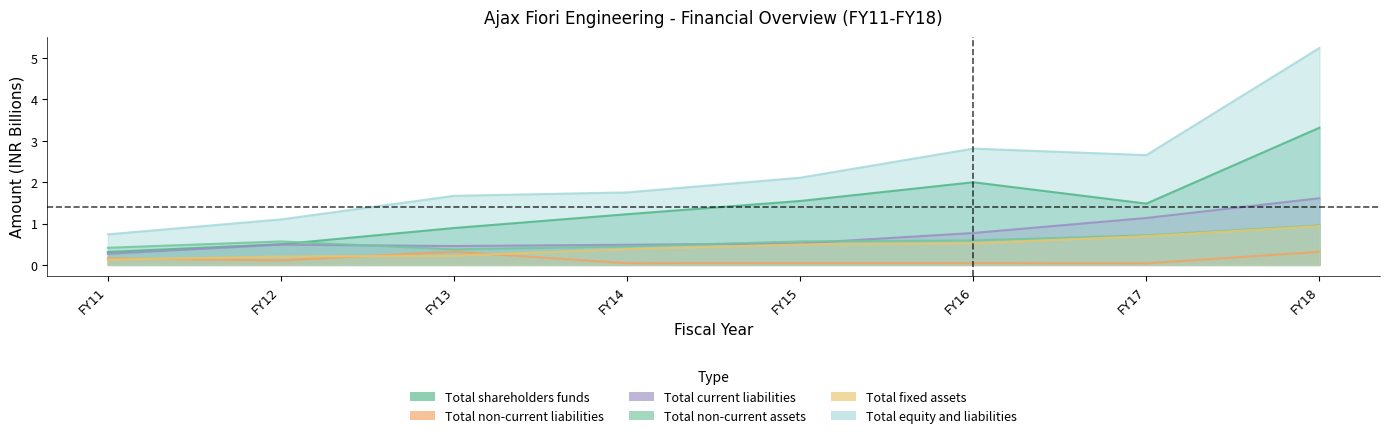

The Total non-current liabilities series shows 0.0 at FY14. True or false?

True